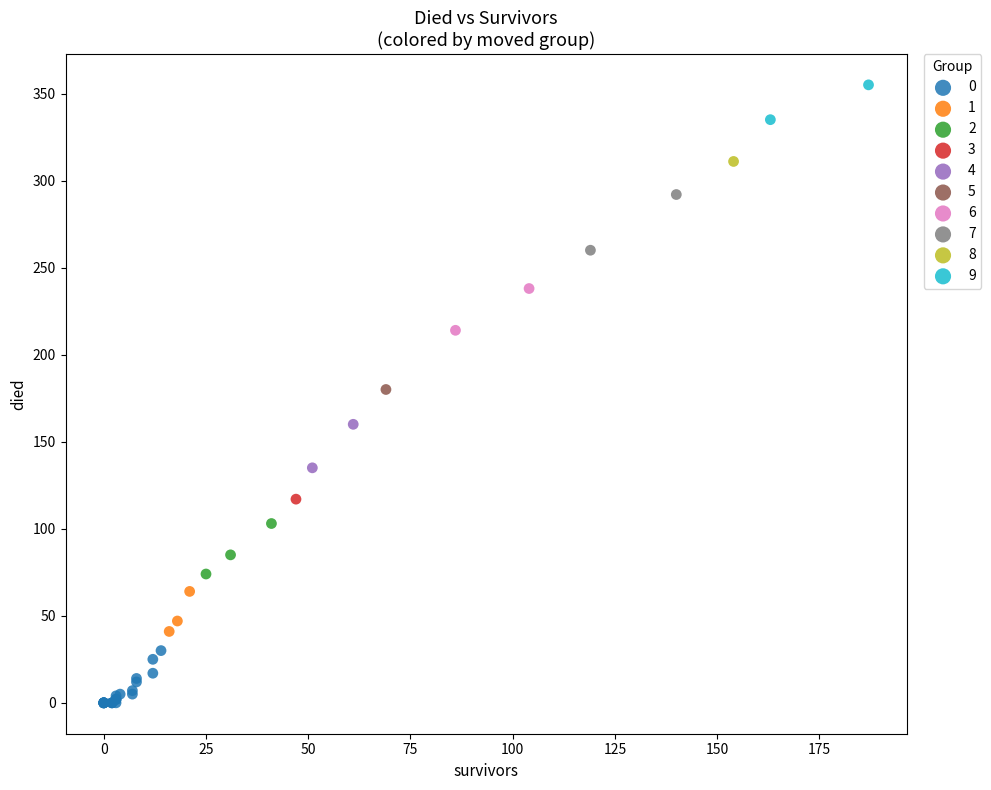

What are all the series names shown in the legend?

0, 1, 2, 3, 4, 5, 6, 7, 8, 9